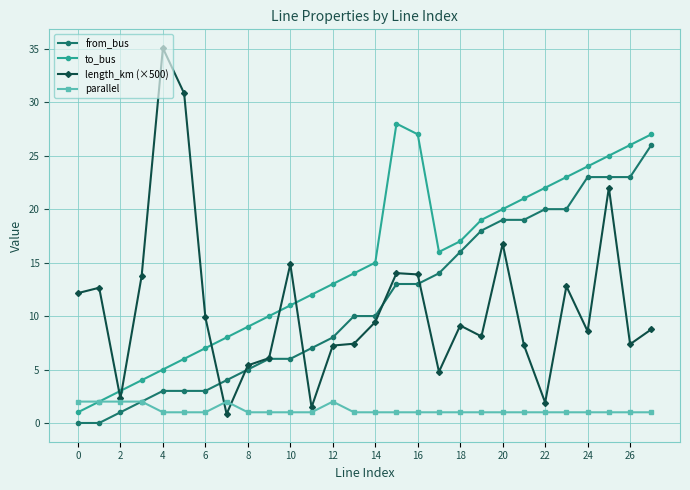

In to_bus, how many points are lower than both neighbors (excluding endpoints)?

1